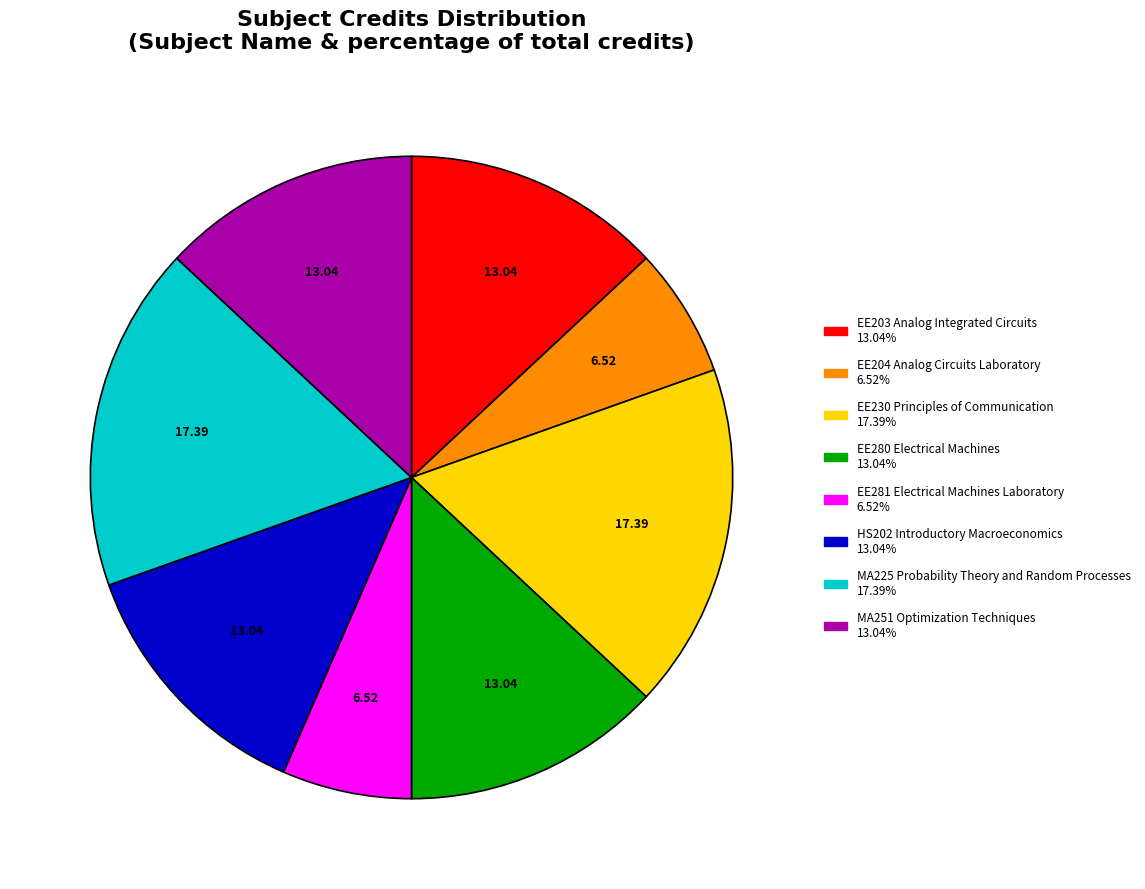

Do MA251 Optimization Techniques and EE203 Analog Integrated Circuits together represent more than half of the pie?

No